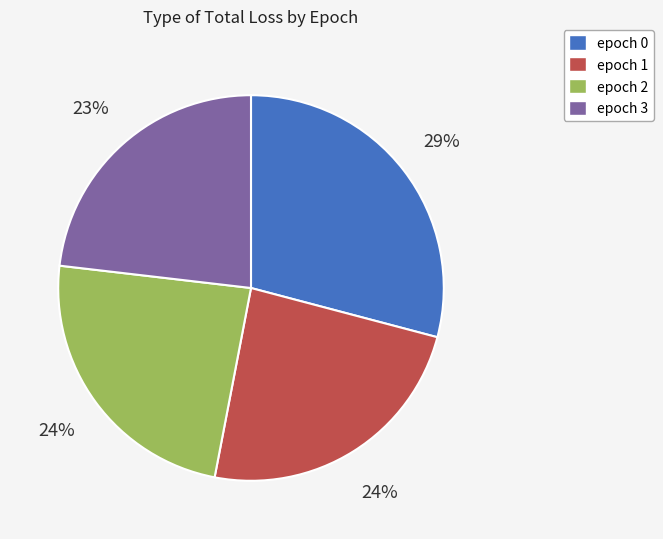

Is the sum of epoch 2 and epoch 0 greater than half?

Yes